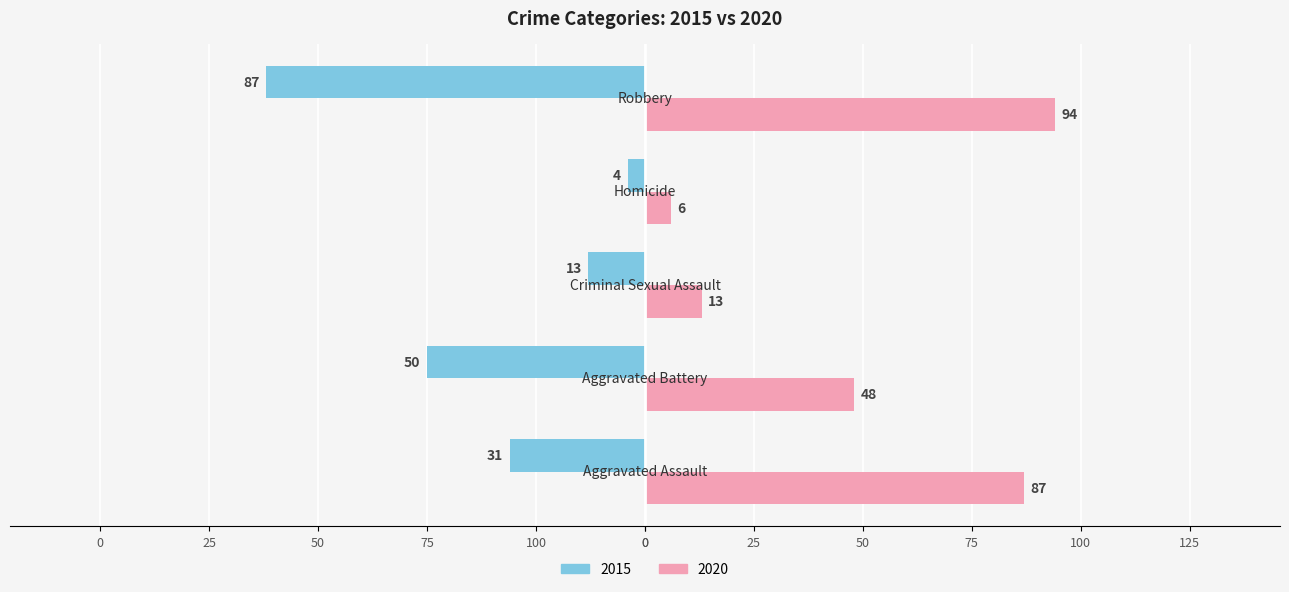

At which label does 2015 first exceed -31?

Criminal Sexual Assault